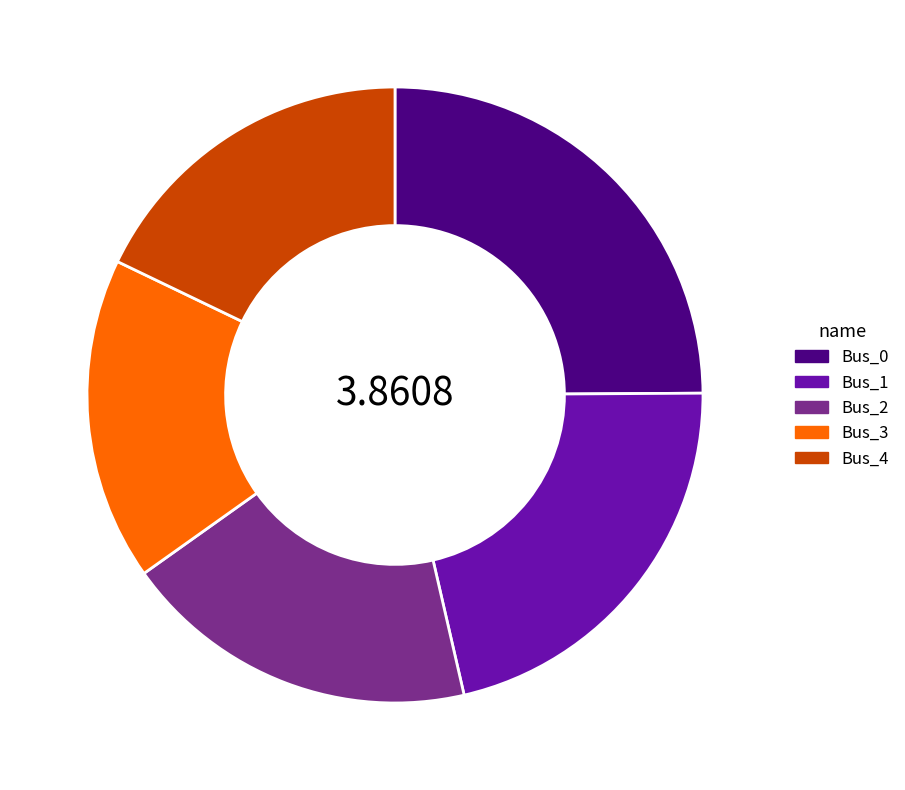

How many slices are in this pie chart?

5